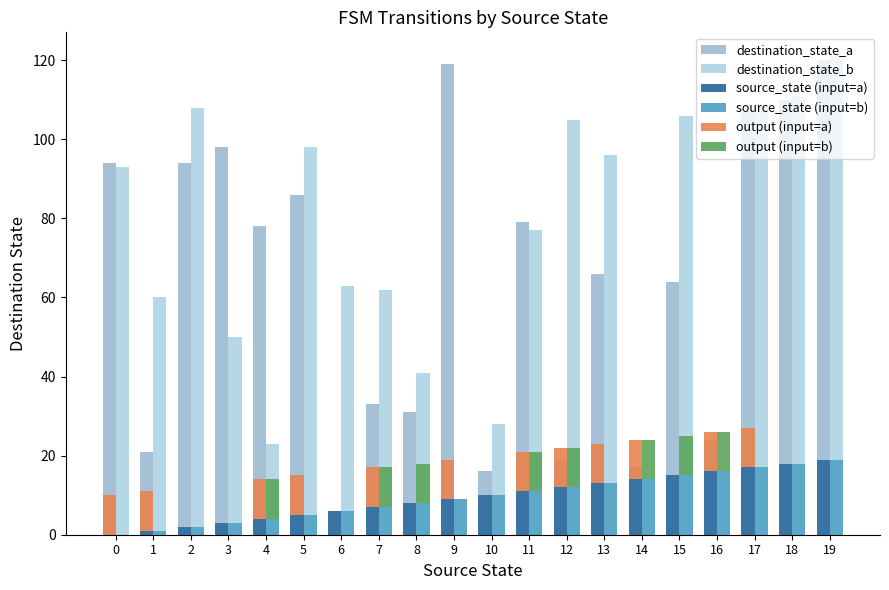

Which category has the highest value across all series?

19